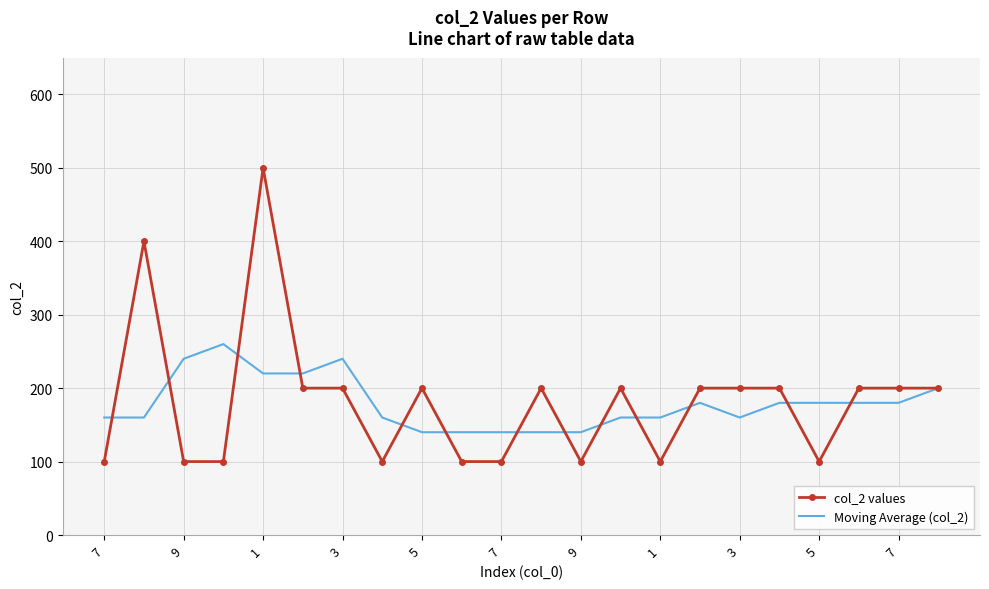

True or false: Moving Average (col_2) has more than 1 points higher than both neighbors.

True